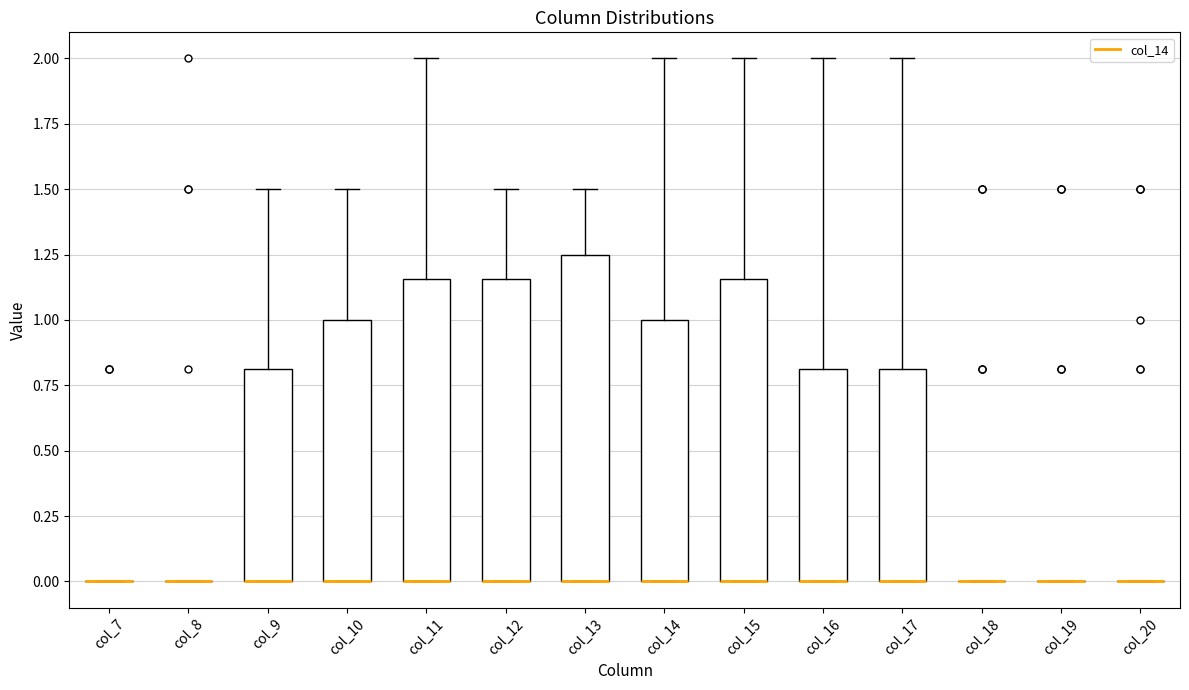

Reading left to right, read every box against the y-axis: the position of its median line, the range the box covers, and the ends of its whiskers. The values are not printed on the chart, so give them approximately, as read against the axis.

col_7: box collapsed to a line at 0.00, whiskers 0.00 to 0.00
col_8: box collapsed to a line at 0.00, whiskers 0.00 to 0.00
col_9: median 0.00 (drawn on the box's lower edge), box 0.00 to 0.80, whiskers 0.00 to 1.50
col_10: median 0.00 (drawn on the box's lower edge), box 0.00 to 1.00, whiskers 0.00 to 1.50
col_11: median 0.00 (drawn on the box's lower edge), box 0.00 to 1.15, whiskers 0.00 to 2.00
col_12: median 0.00 (drawn on the box's lower edge), box 0.00 to 1.15, whiskers 0.00 to 1.50
col_13: median 0.00 (drawn on the box's lower edge), box 0.00 to 1.25, whiskers 0.00 to 1.50
col_14: median 0.00 (drawn on the box's lower edge), box 0.00 to 1.00, whiskers 0.00 to 2.00
col_15: median 0.00 (drawn on the box's lower edge), box 0.00 to 1.15, whiskers 0.00 to 2.00
col_16: median 0.00 (drawn on the box's lower edge), box 0.00 to 0.80, whiskers 0.00 to 2.00
col_17: median 0.00 (drawn on the box's lower edge), box 0.00 to 0.80, whiskers 0.00 to 2.00
col_18: box collapsed to a line at 0.00, whiskers 0.00 to 0.00
col_19: box collapsed to a line at 0.00, whiskers 0.00 to 0.00
col_20: box collapsed to a line at 0.00, whiskers 0.00 to 0.00